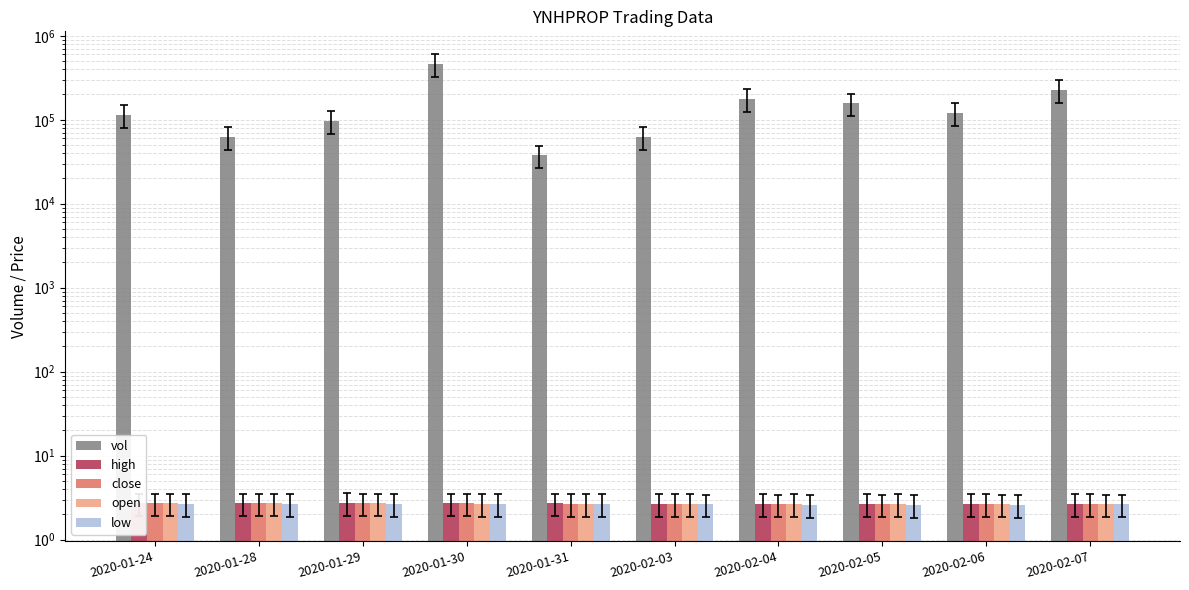

Which series has the largest range (max minus min)?

vol